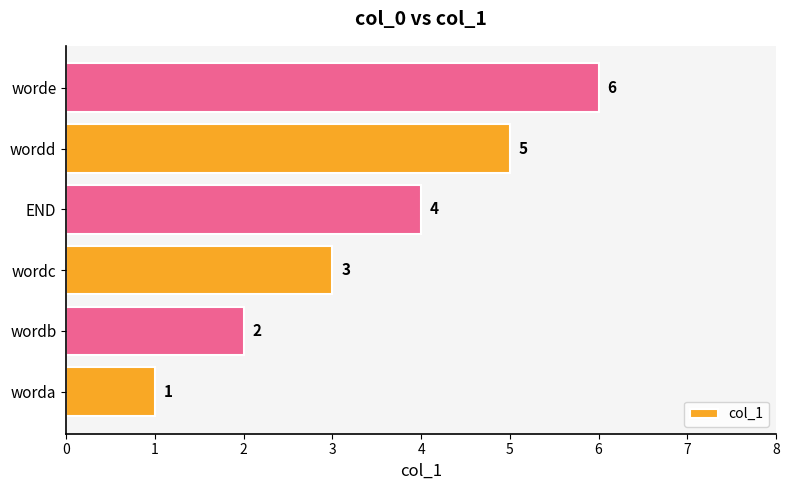

What is the difference between the maximum and minimum values?

5